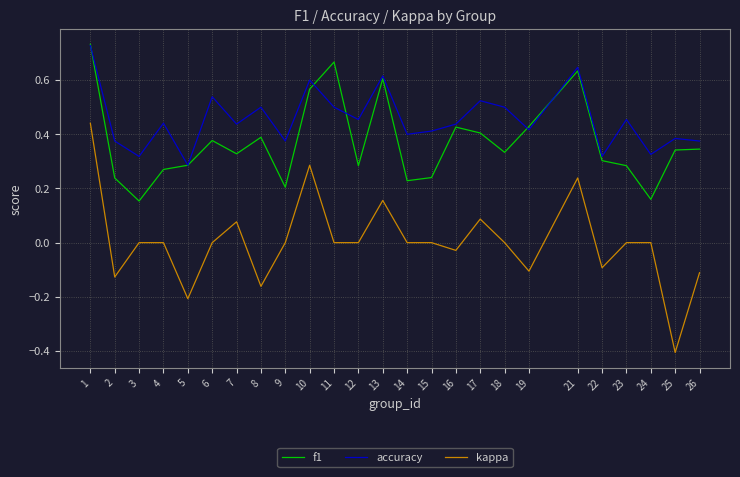

What is the minimum value shown in the chart?

-0.4